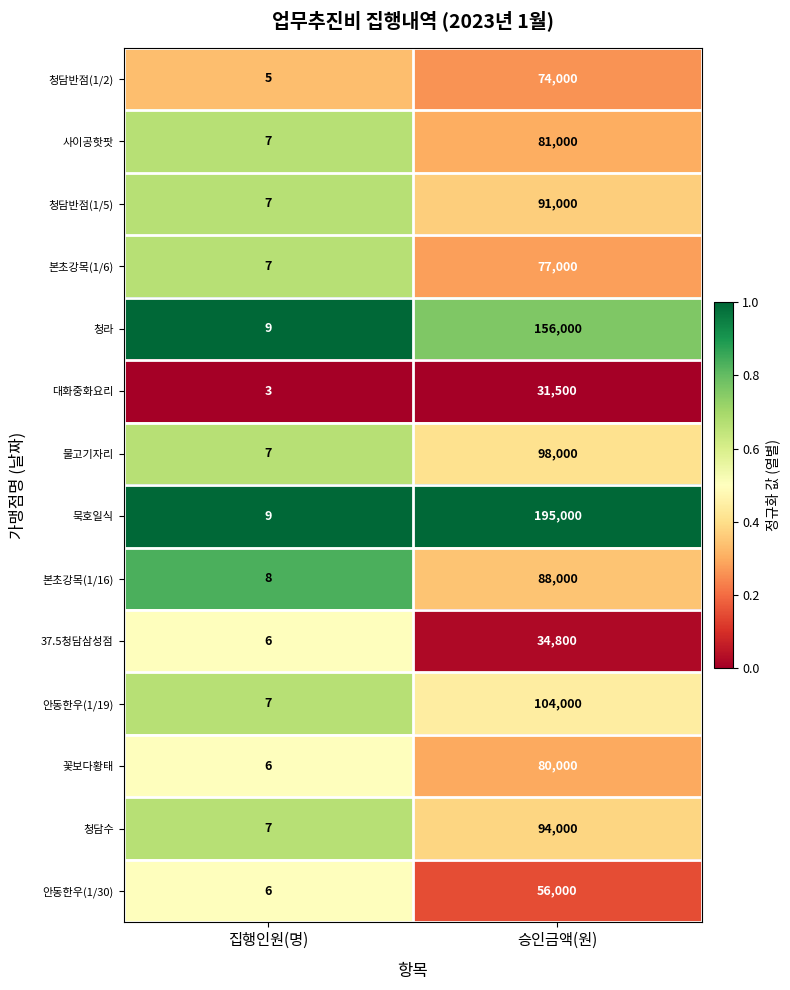

At which category is the sum across all series the highest?

승인금액(원)